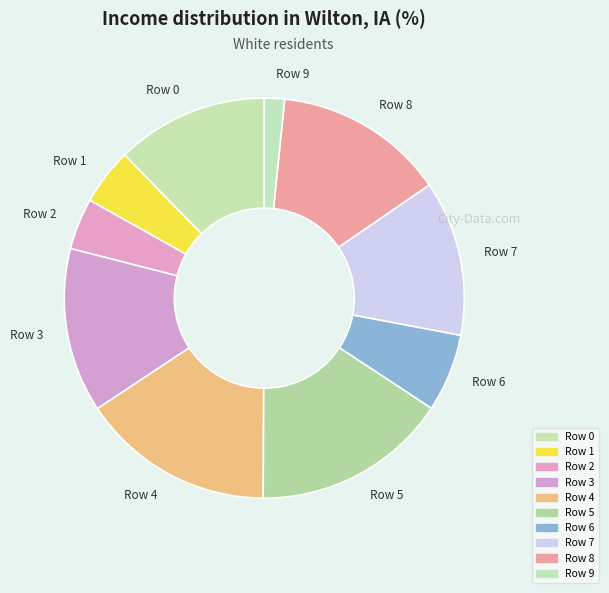

Count the number of slices in the pie.

10